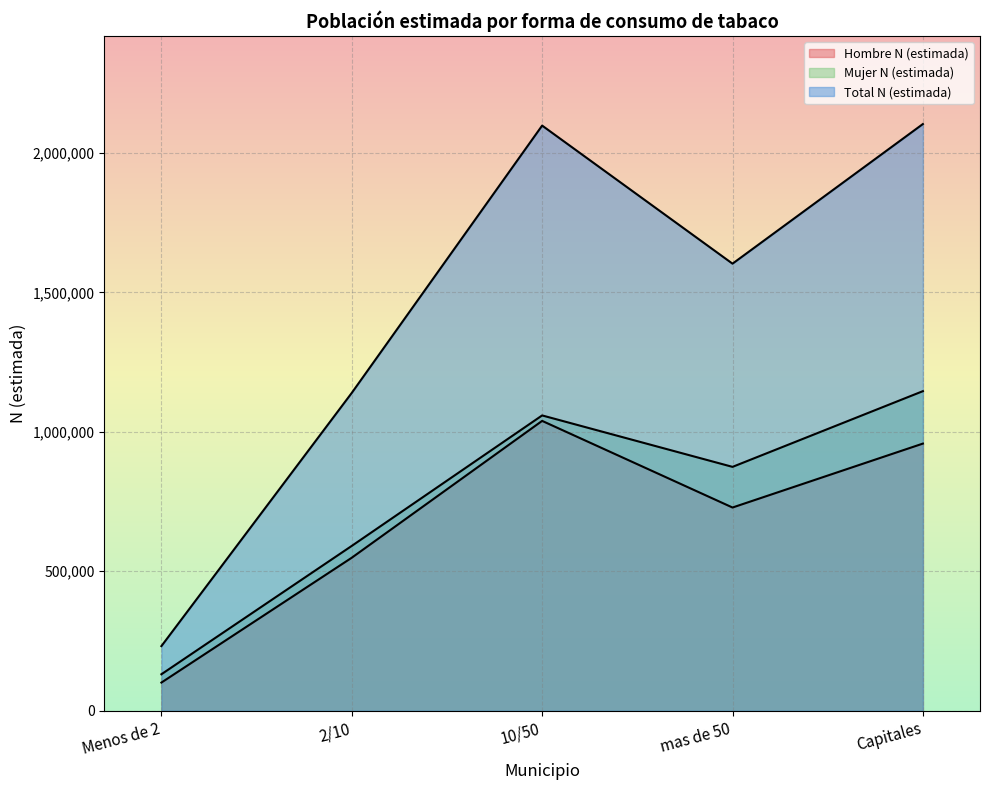

Which has a higher value, mas de 50 or 2/10?

mas de 50